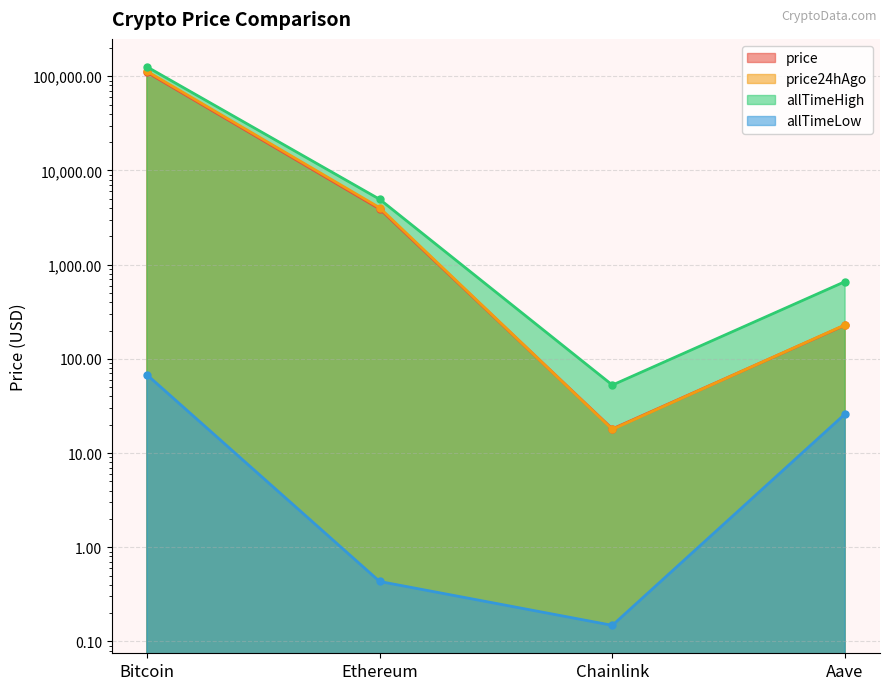

Reading left to right, what are all the values shown in this chart?

price: 110320.0	3909.8	18.1	228.1
price24hAgo: 113050.0	4023.0	17.9	229.6
allTimeHigh: 126080.0	4946.1	52.7	661.7
allTimeLow: 67.8	0.4	0.1	26.0